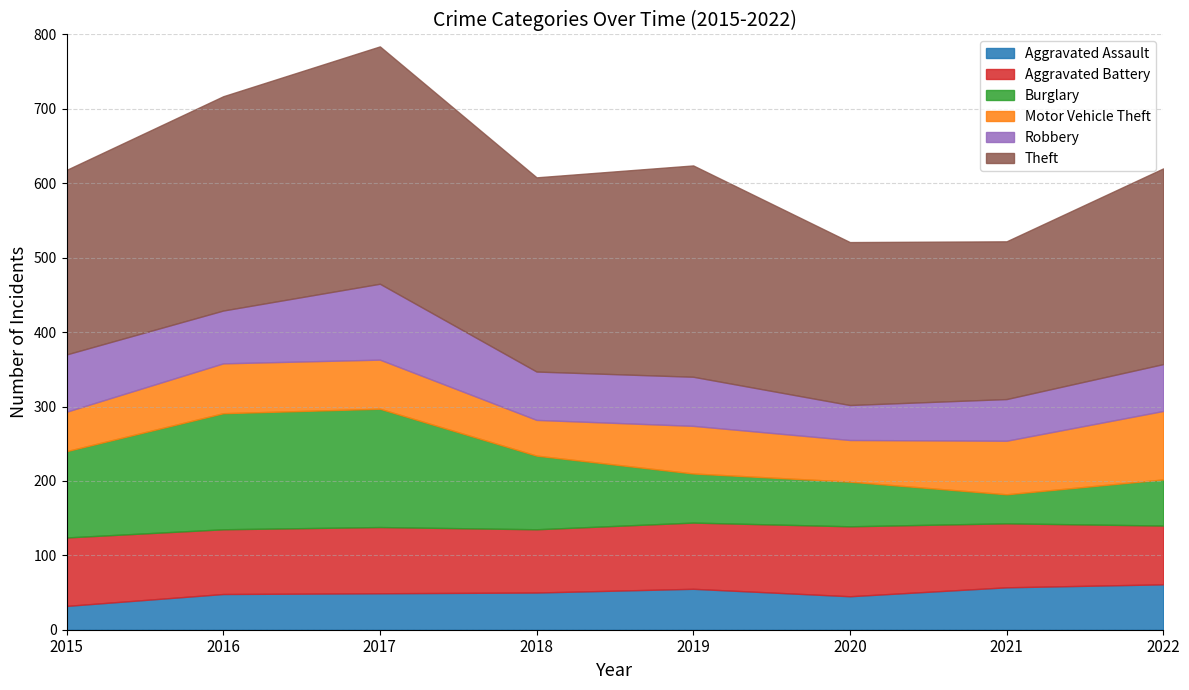

What is the value of the Robbery point at the 8th from the left?

63